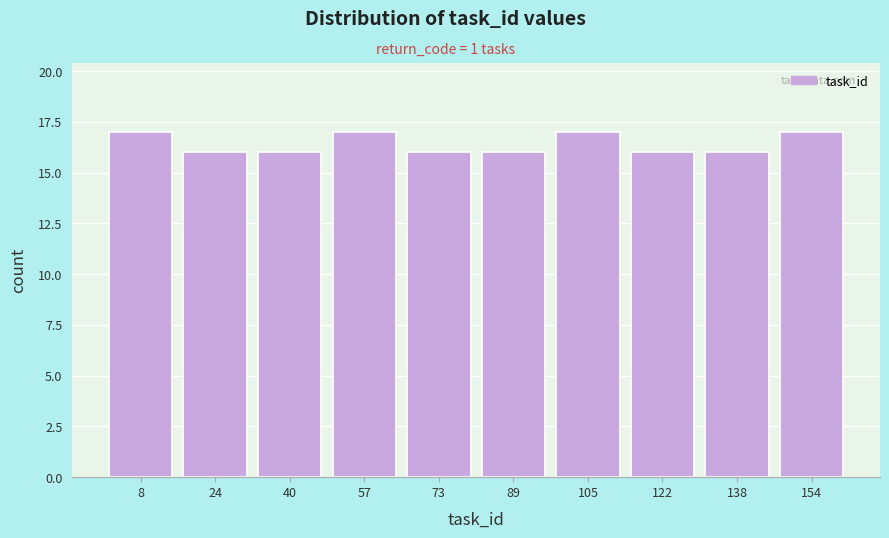

What is the height of the bar covering 32 to 48 on the x-axis? Neither the bar edges nor the heights are printed on the chart, so give them approximately, as read against the axes.

16